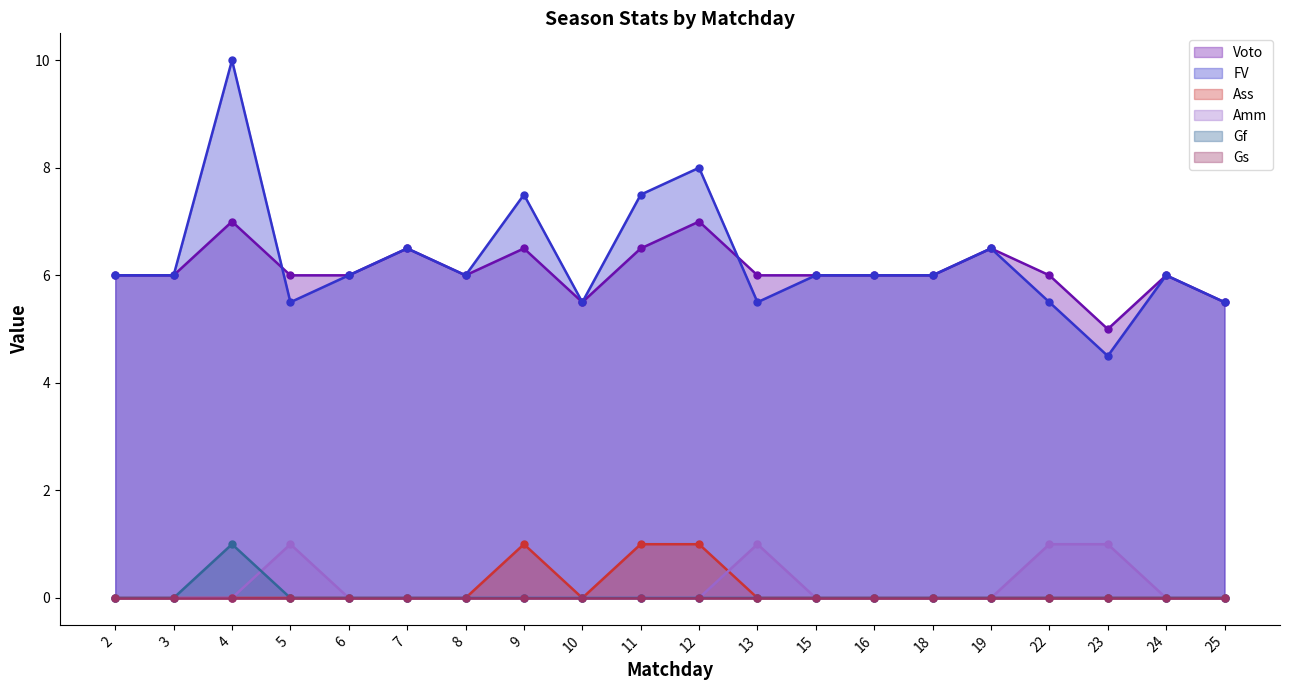

True or false: FV has a value of 7.5 at 11.

True